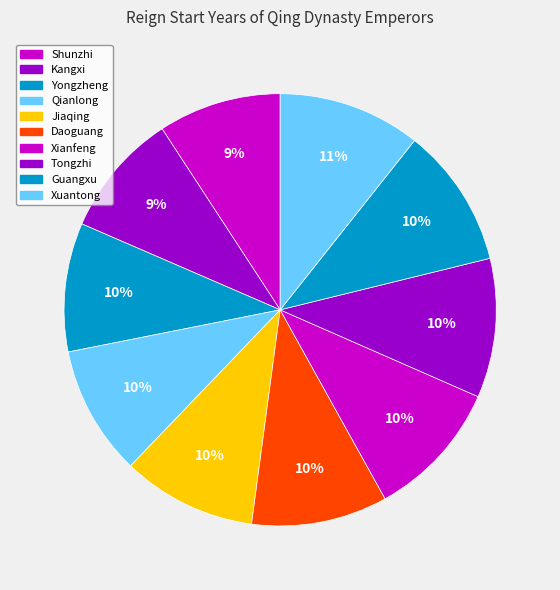

Is the sum of Kangxi and Daoguang greater than half?

No